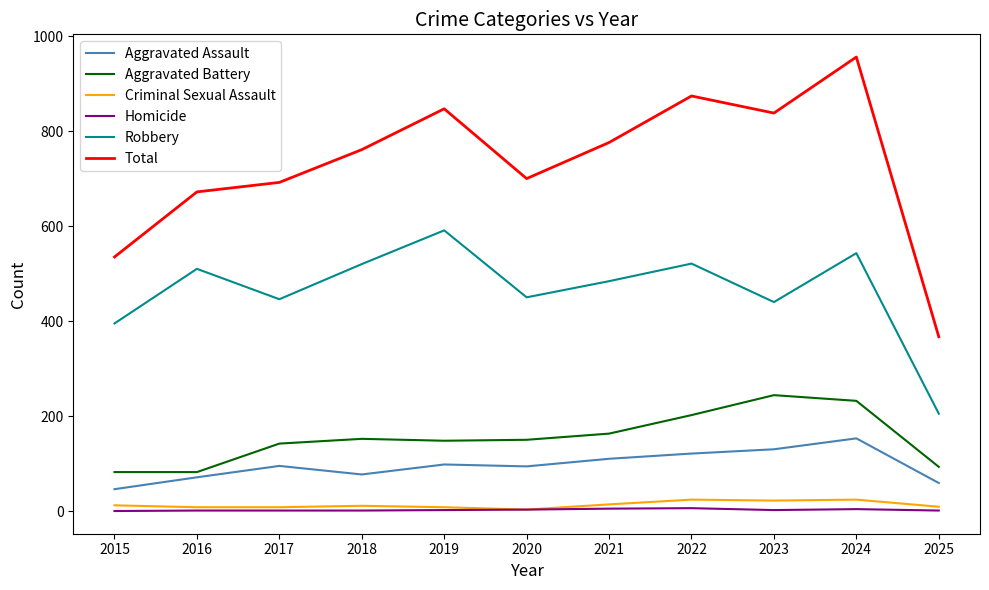

True or false: Aggravated Battery has a value of 232 at 2024.

True